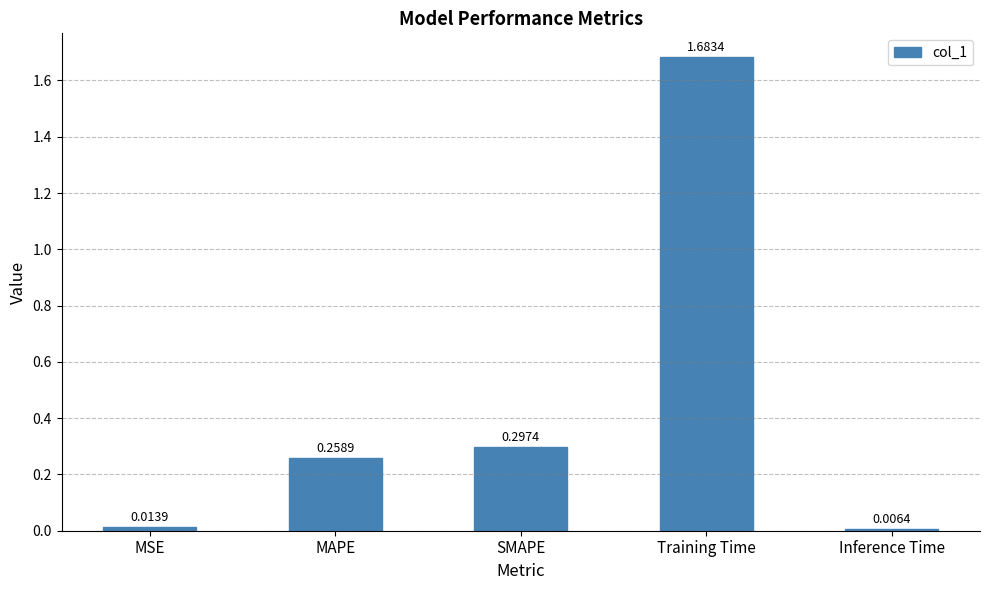

Which has a higher value, Training Time or SMAPE?

Training Time